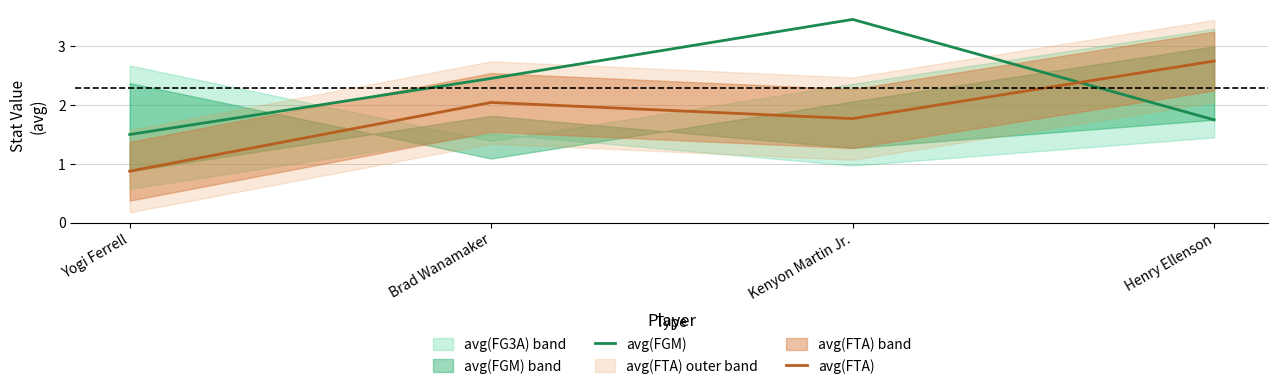

Reading left to right, transcribe all the data shown in this chart.

avg(FGM): Yogi Ferrell=1.5	Brad Wanamaker=2.5	Kenyon Martin Jr.=3.5	Henry Ellenson=1.8
avg(FTA): Yogi Ferrell=0.9	Brad Wanamaker=2.0	Kenyon Martin Jr.=1.8	Henry Ellenson=2.8